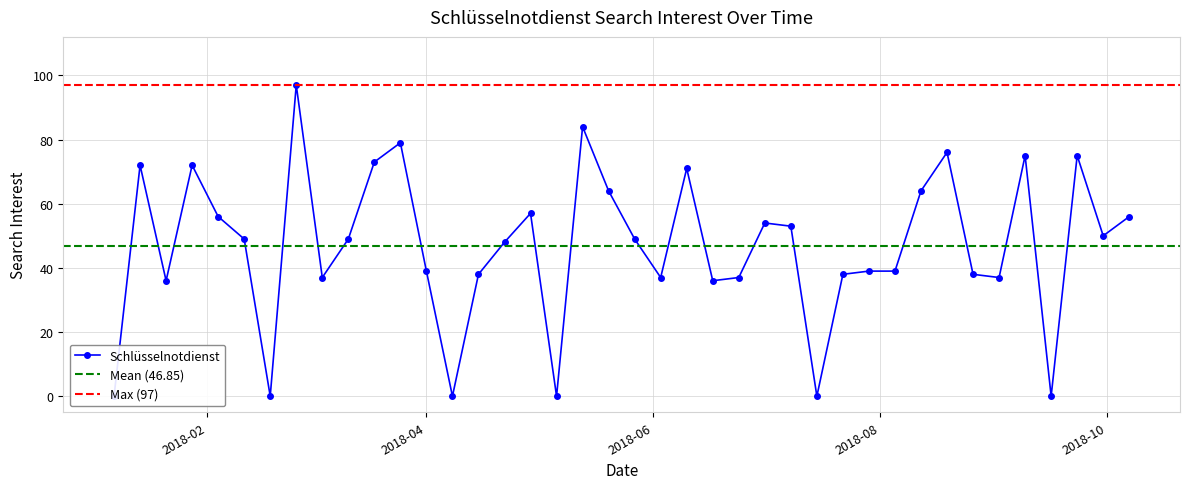

What is the label of the 26th point from the left?

2018-07-01